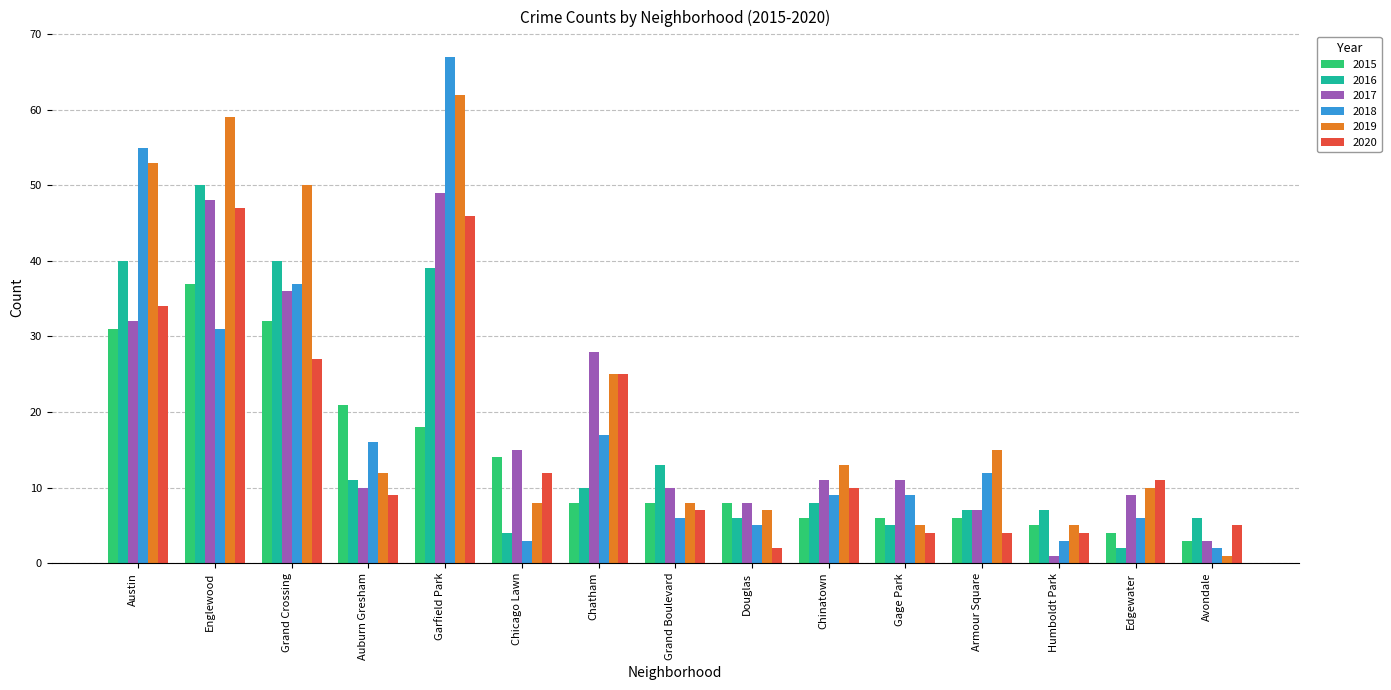

Which category has the highest value in the 2017 series?

Garfield Park